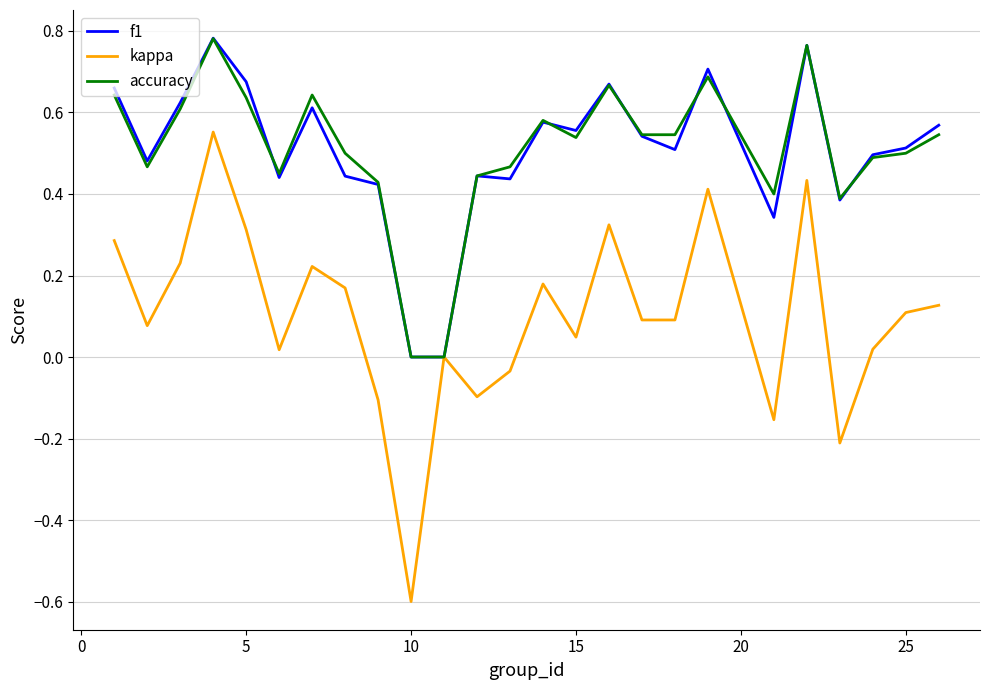

What are all the series names shown in the legend?

f1, kappa, accuracy